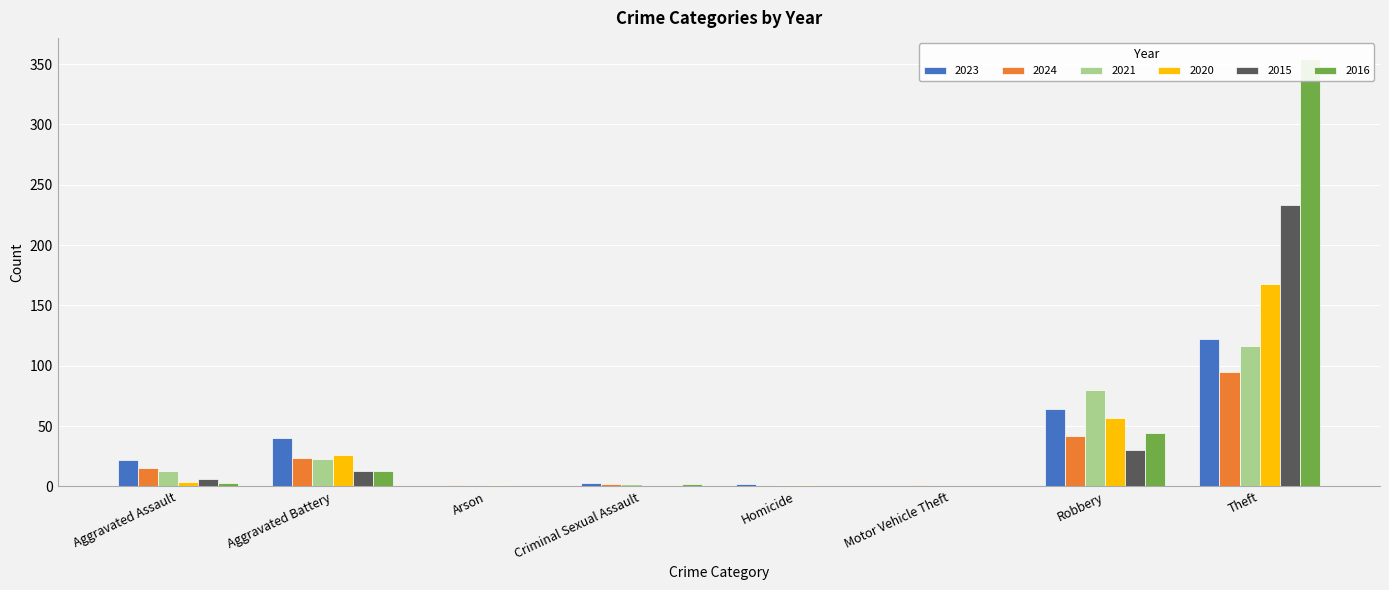

Rank the series by their maximum value, from highest to lowest.

2016, 2015, 2020, 2023, 2021, 2024